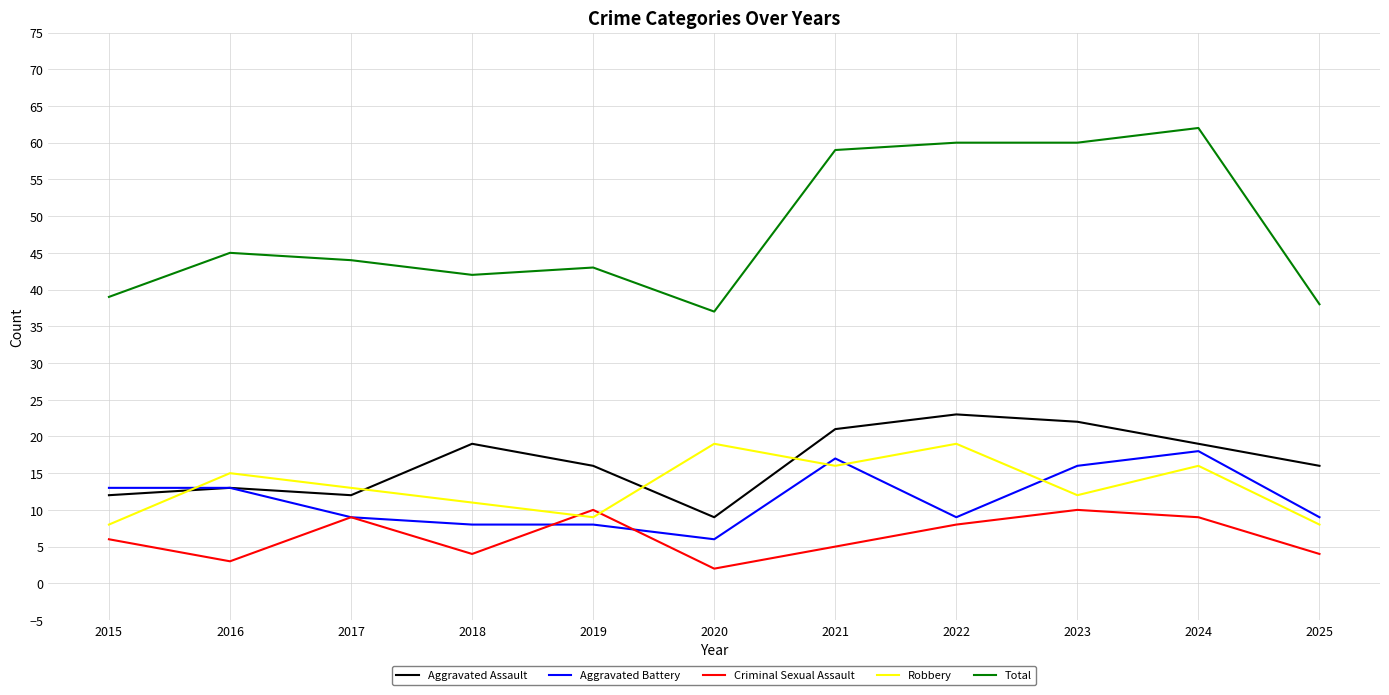

Read the Criminal Sexual Assault value at 2015.

6